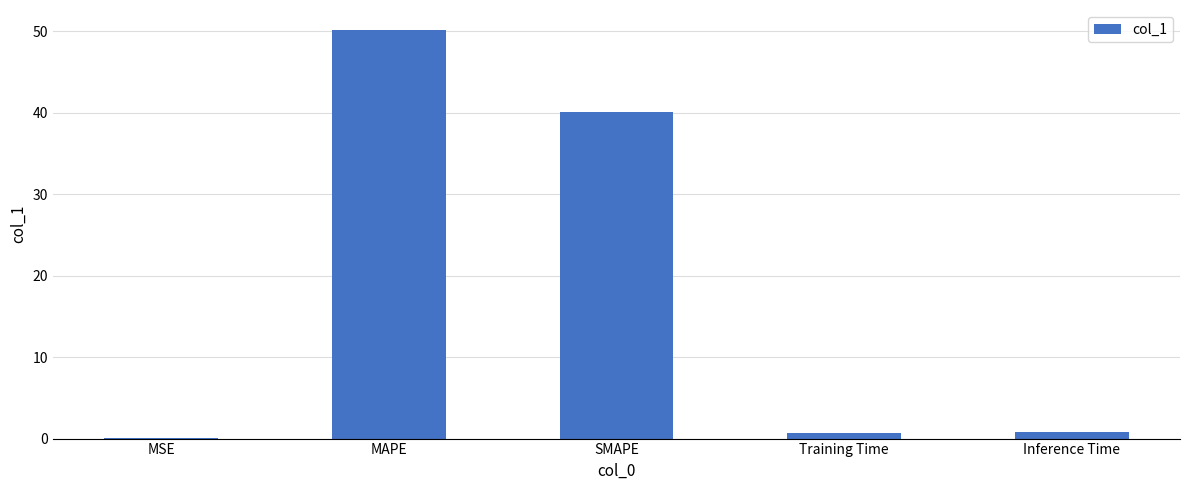

What is the approximate value at SMAPE?

40.1